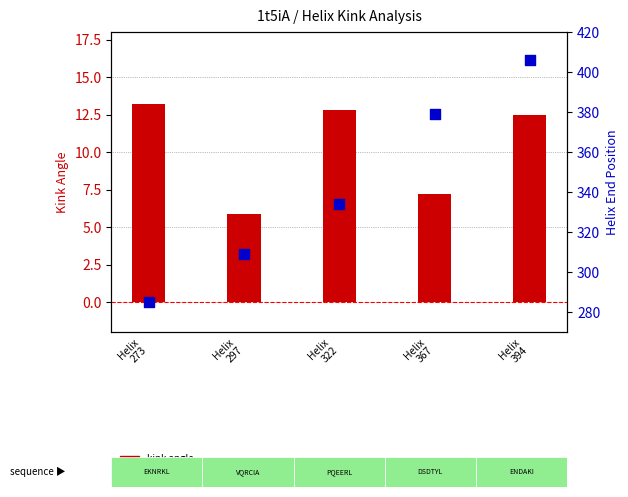

Which series reaches the maximum Y coordinate?

helix end position